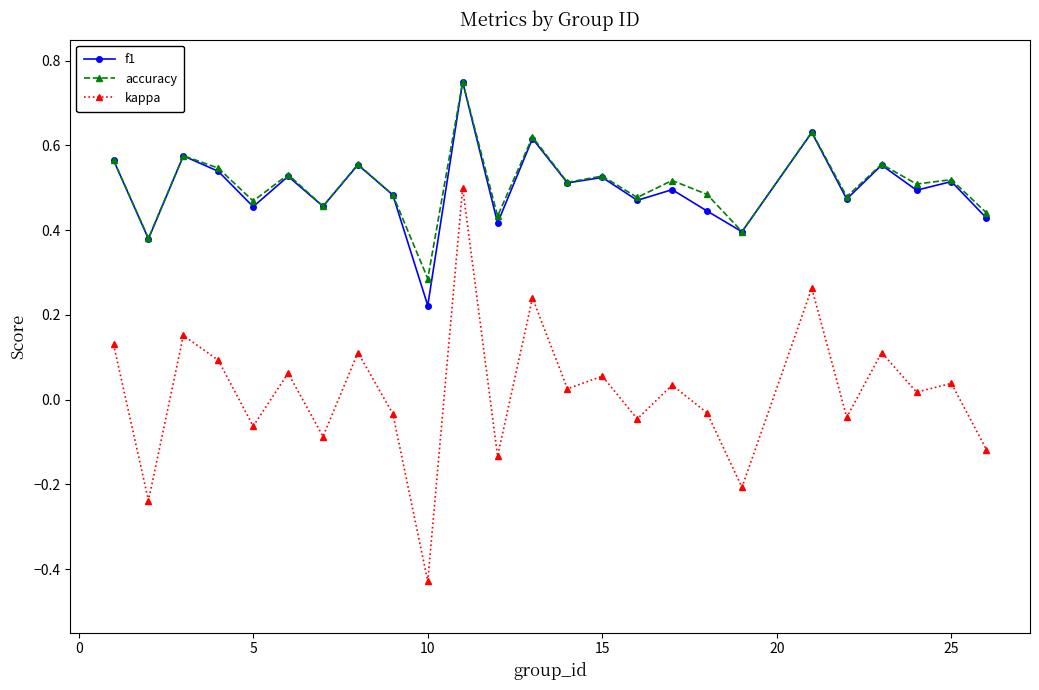

True or false: f1 has more than 2 interior local peaks.

True